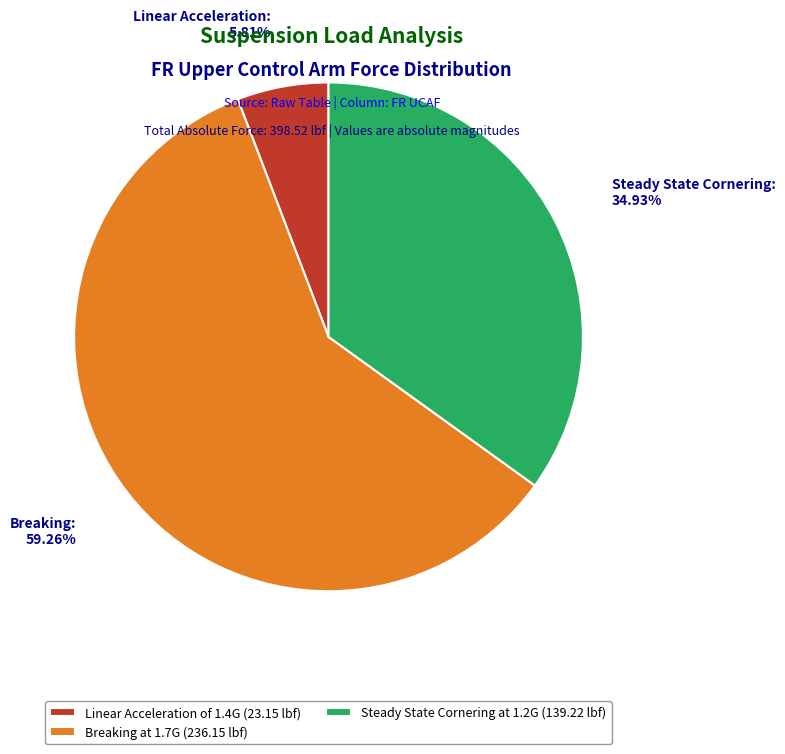

What percentage do Linear Acceleration of 1.4G and Steady State Cornering at 1.2G together represent?

40.7%